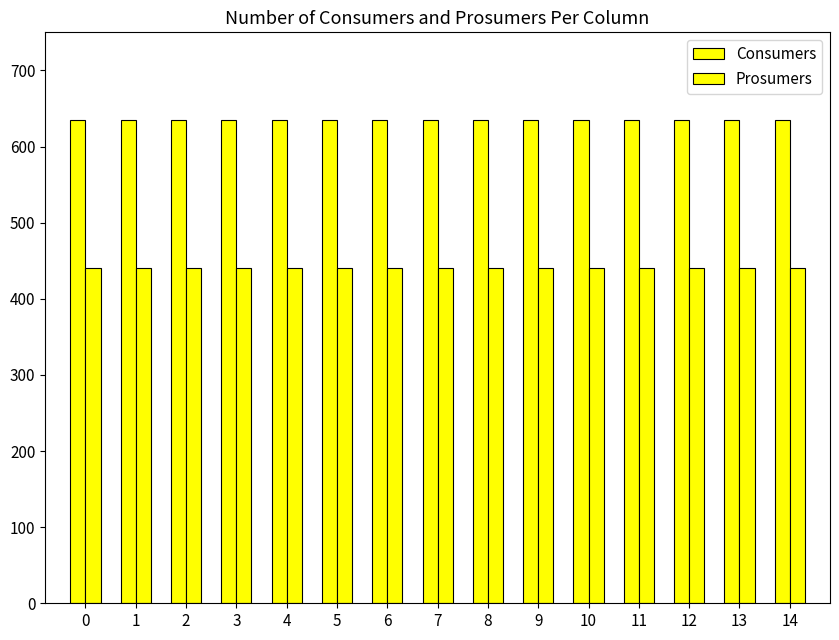

Which series has the largest total across all categories?

Consumers